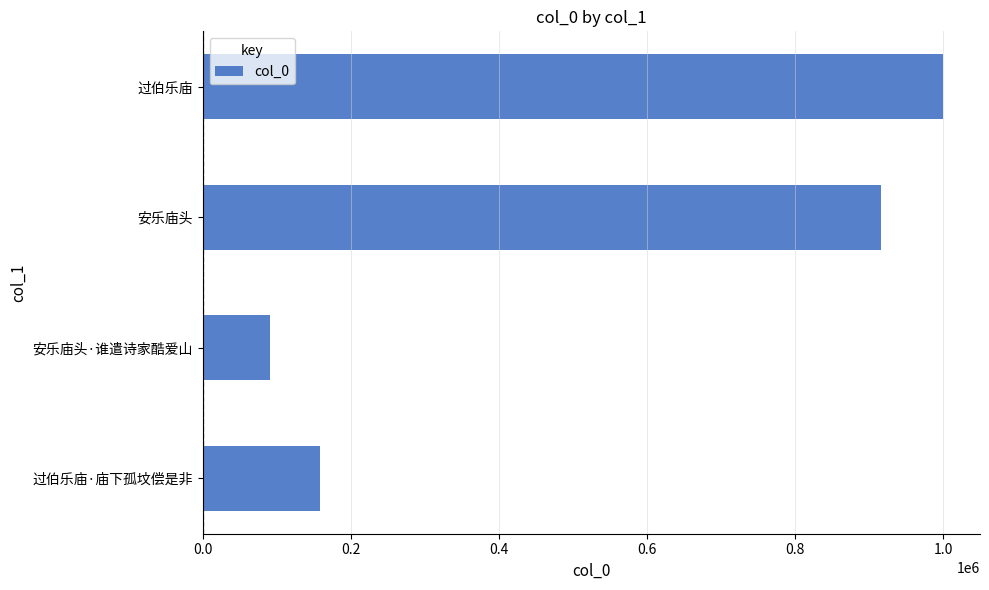

What is the difference between the values at 过伯乐庙 and 过伯乐庙·庙下孤坟偿是非?

840615